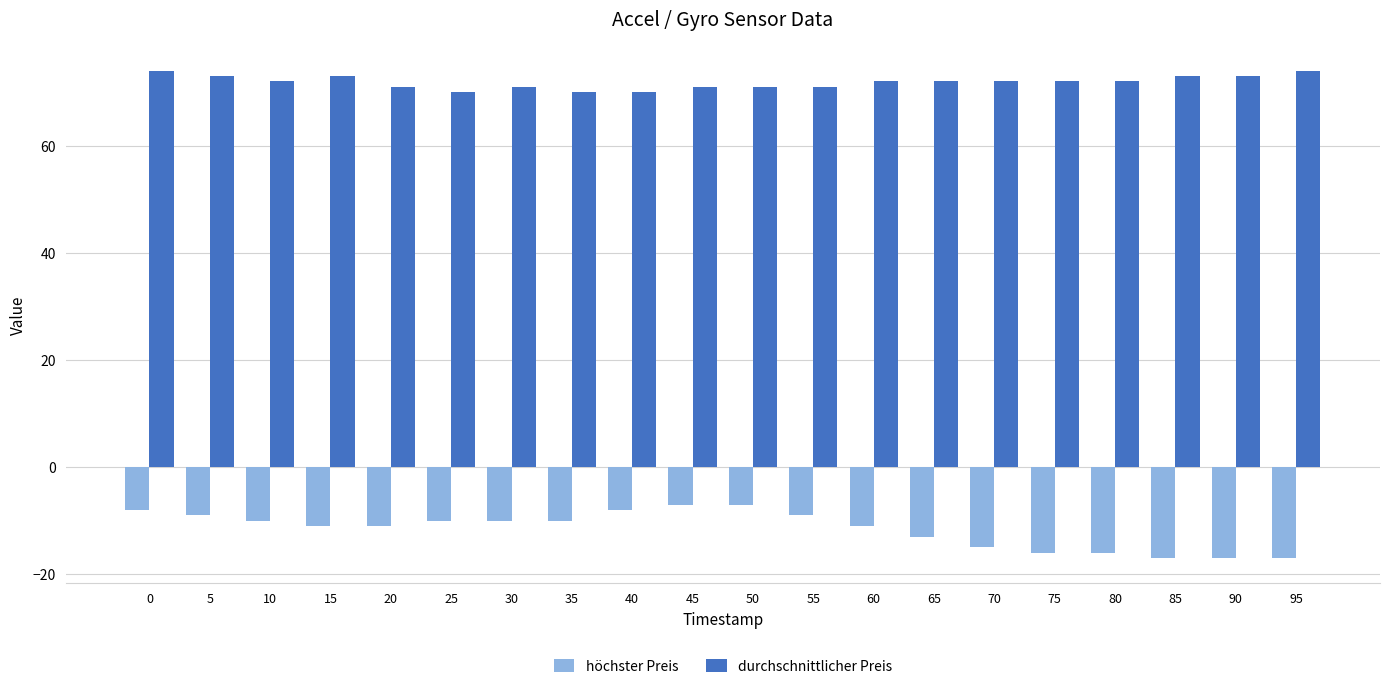

Is it true that höchster Preis equals -2 at 55?

False